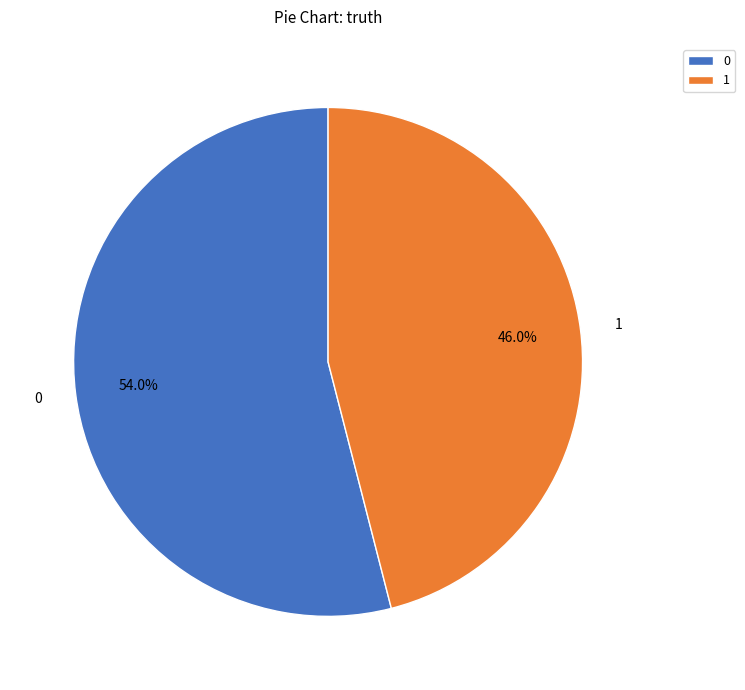

True or false: 1 accounts for 35% of the total.

False